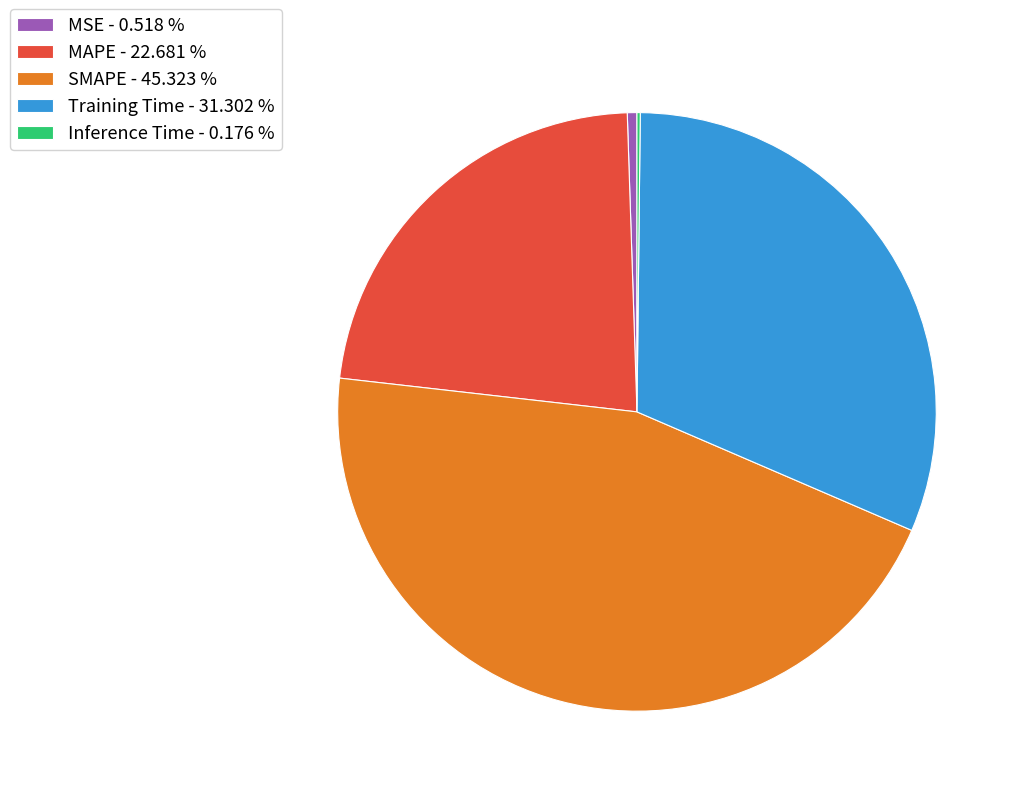

What is the largest slice in the pie chart?

SMAPE